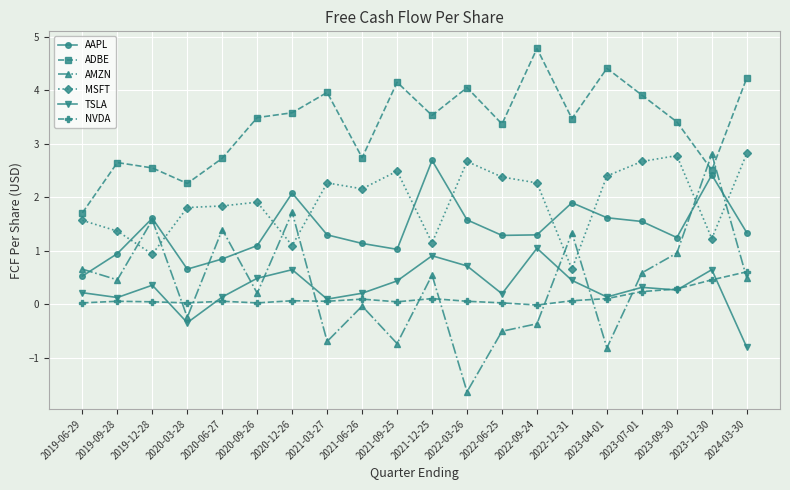

At which label does TSLA reach its peak?

2022-09-24